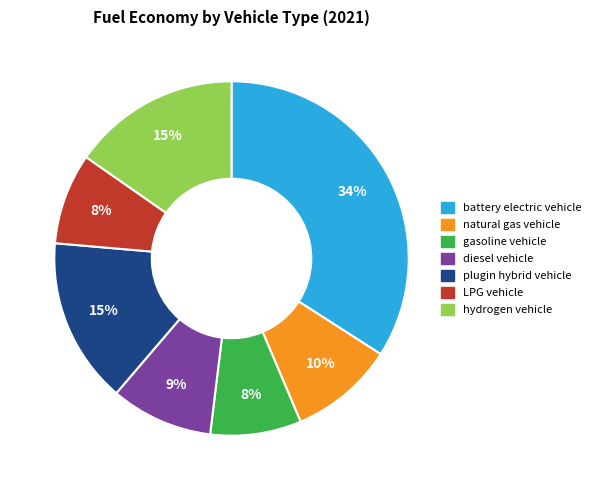

Between plugin hybrid vehicle and LPG vehicle, which is larger?

plugin hybrid vehicle